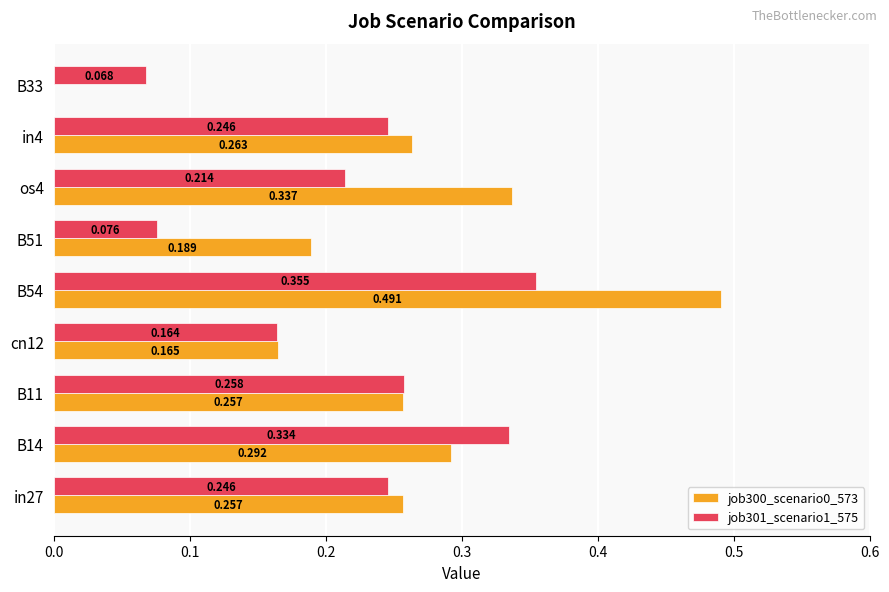

Is the value of job301_scenario1_575 at in4 greater than the value of job300_scenario0_573 at B33?

Yes